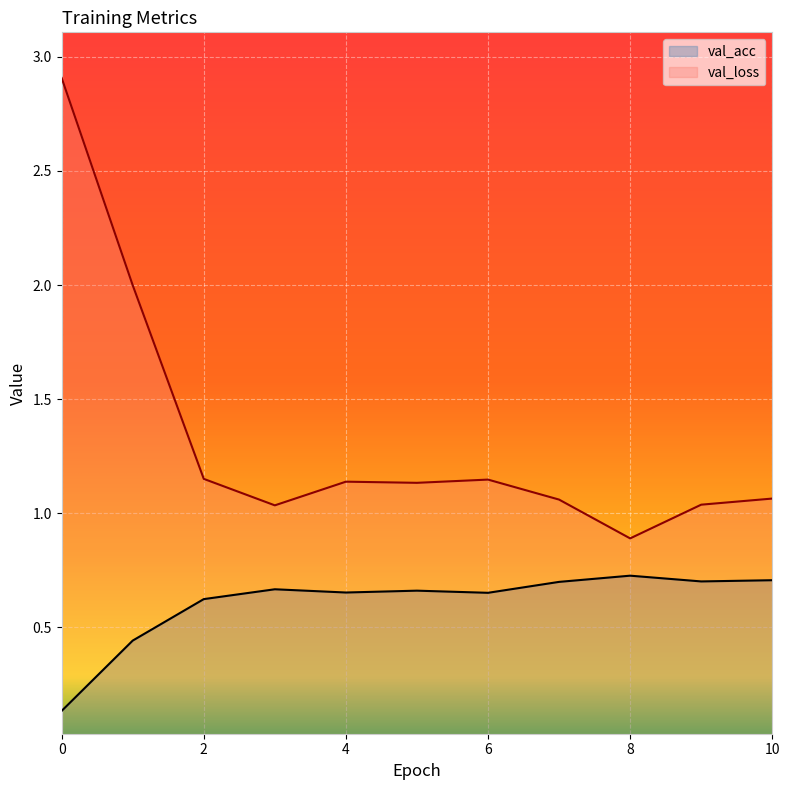

True or false: val_acc and val_loss intersect in this chart.

False